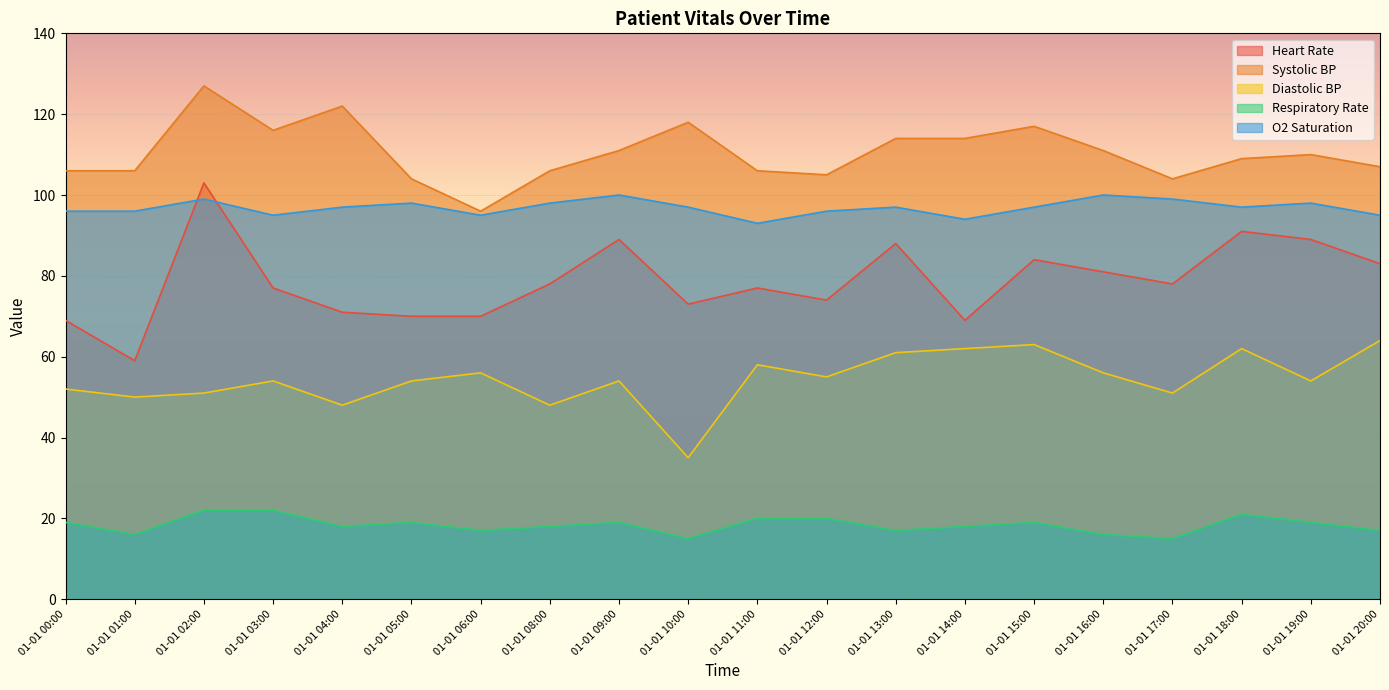

What are all the series names shown in the legend?

Heart Rate, Systolic BP, Diastolic BP, Respiratory Rate, O2 Saturation